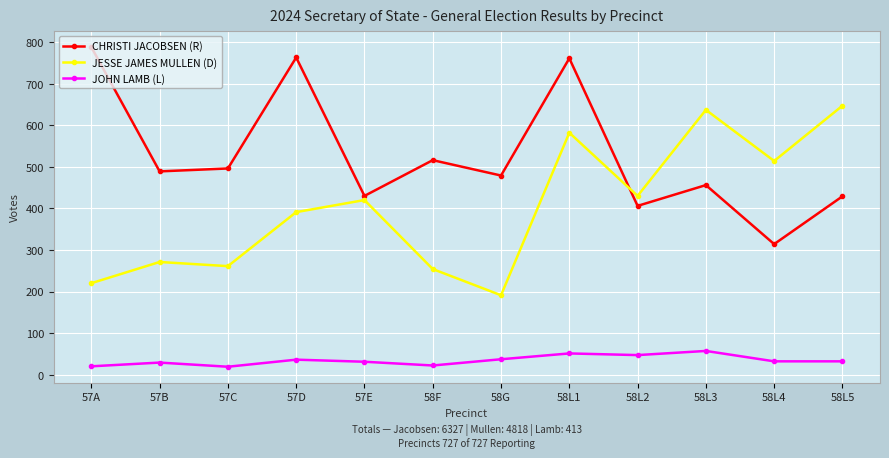

Is the value of CHRISTI JACOBSEN (R) at 57C greater than the value of JESSE JAMES MULLEN (D) at 57E?

Yes